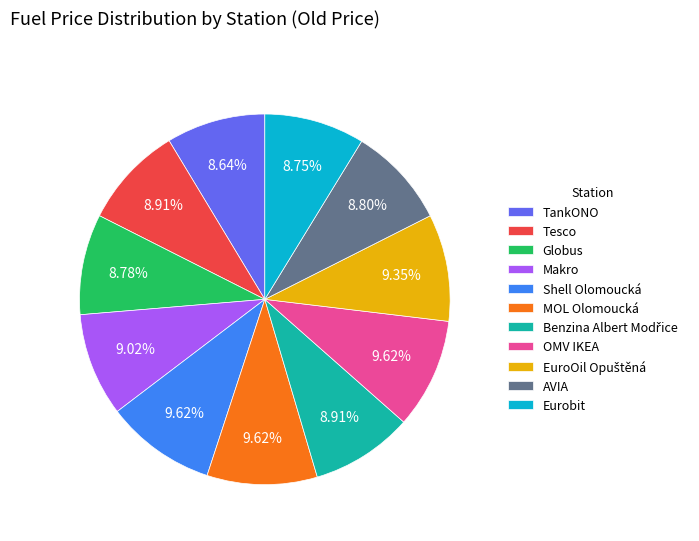

What is the ratio of the value at Makro to the value at Tesco?

1.0